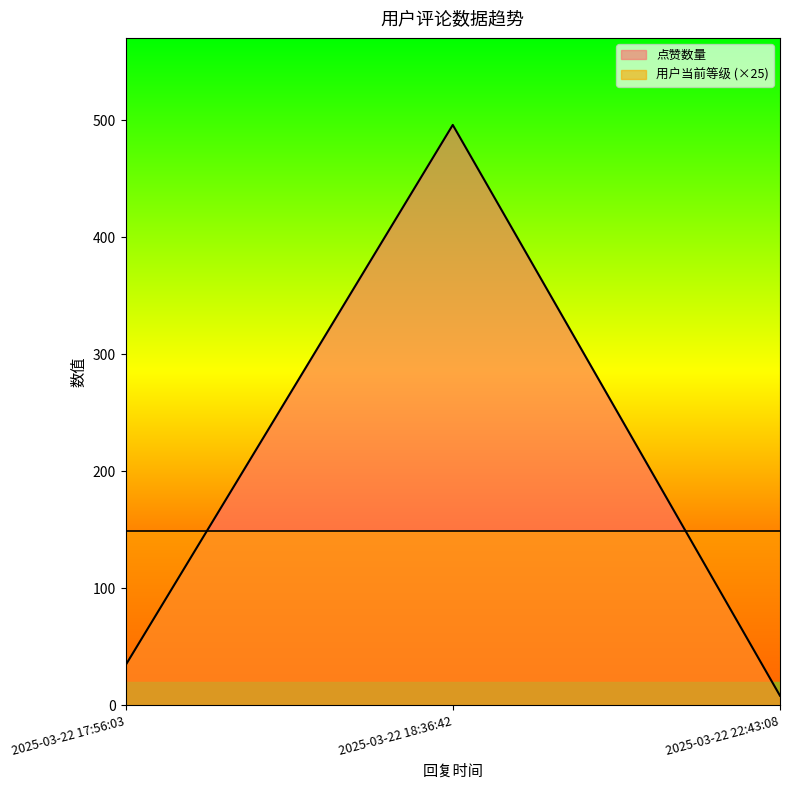

Reading left to right, list all the values displayed in this chart.

2025-03-22 17:56:03=34	2025-03-22 18:36:42=496	2025-03-22 22:43:08=8